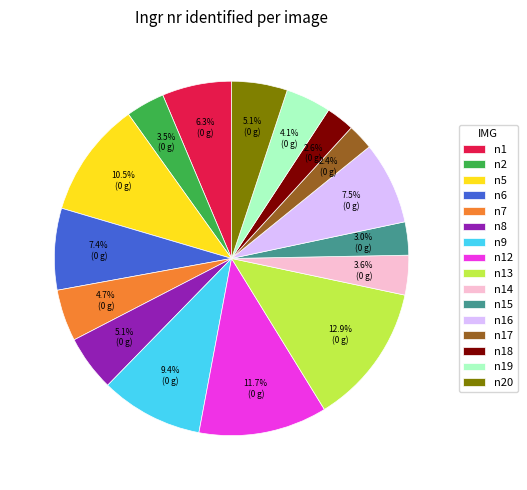

Approximately how many times larger is the value at n15 compared to n1?

0.5